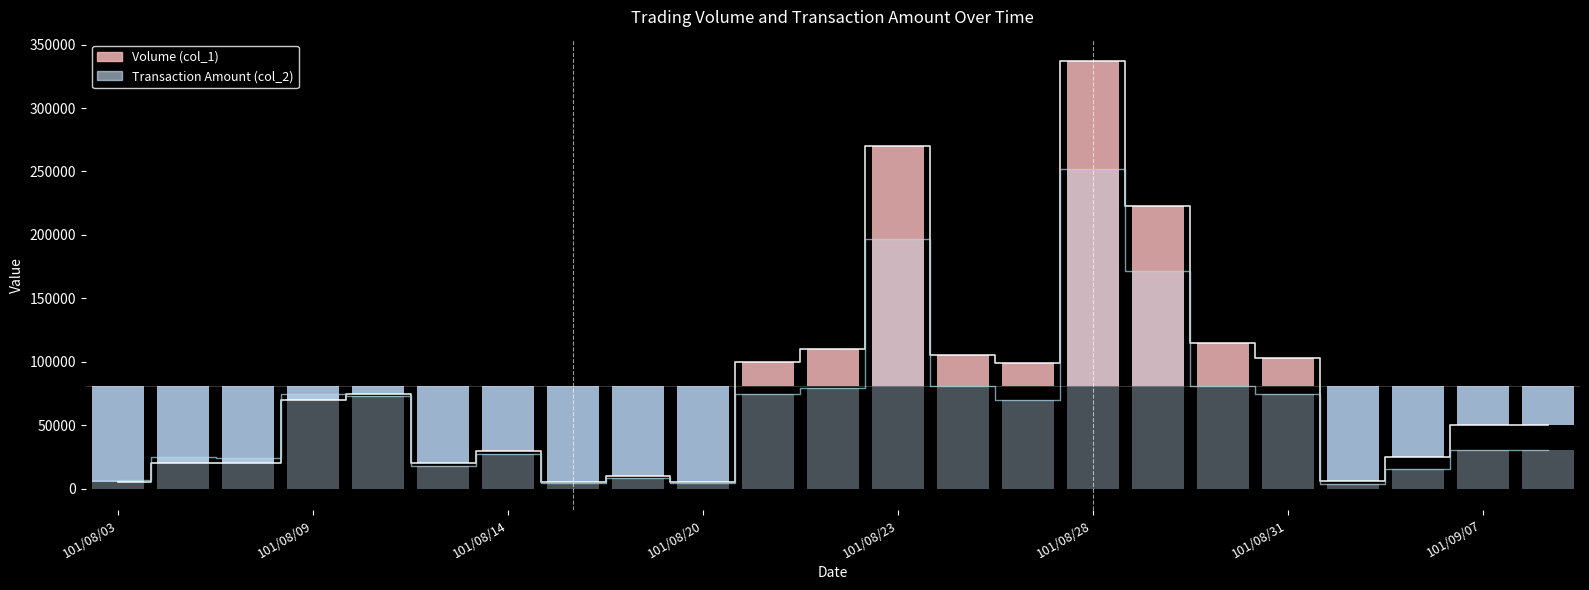

What is the smallest value displayed?

3860